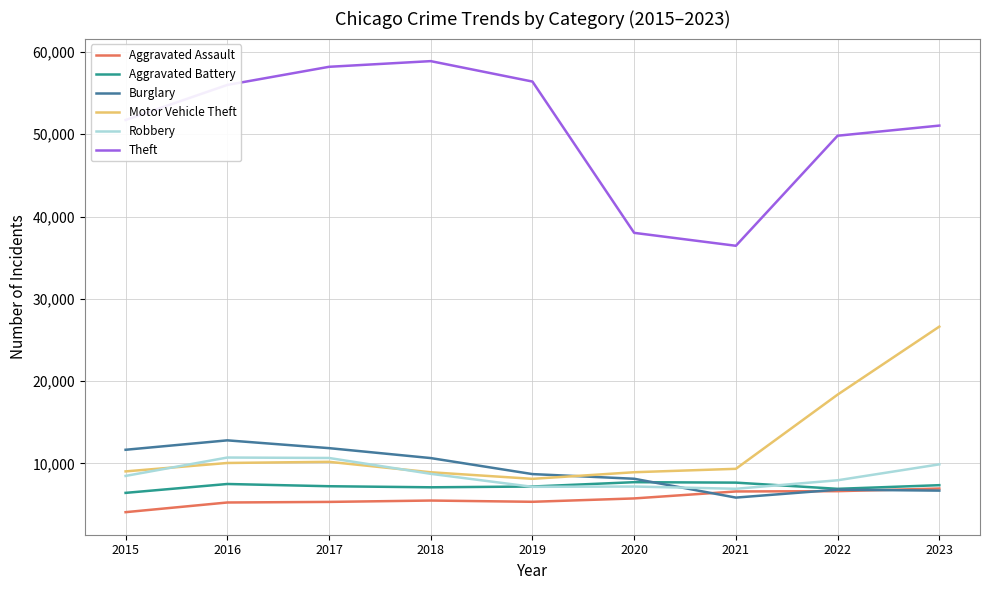

What is the total value across all series at 2023?

108581